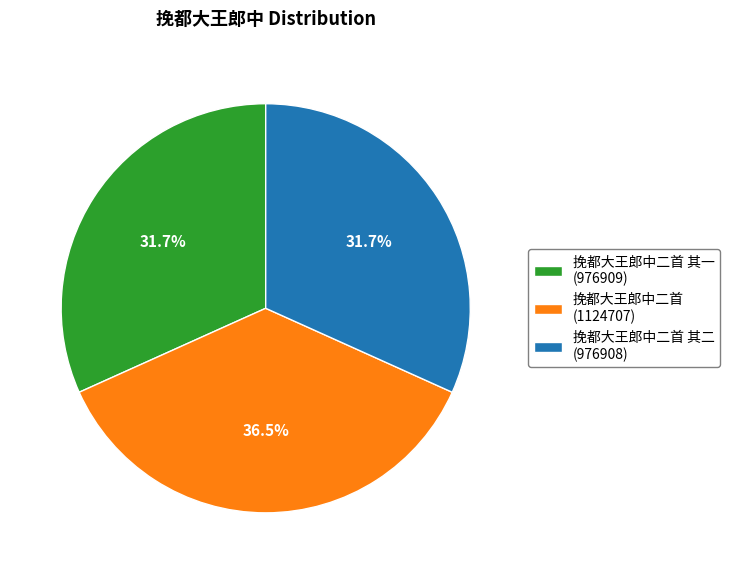

What is the ratio of the value at 挽都大王郎中二首 (1124707) to the value at 挽都大王郎中二首 其二 (976908)?

1.2